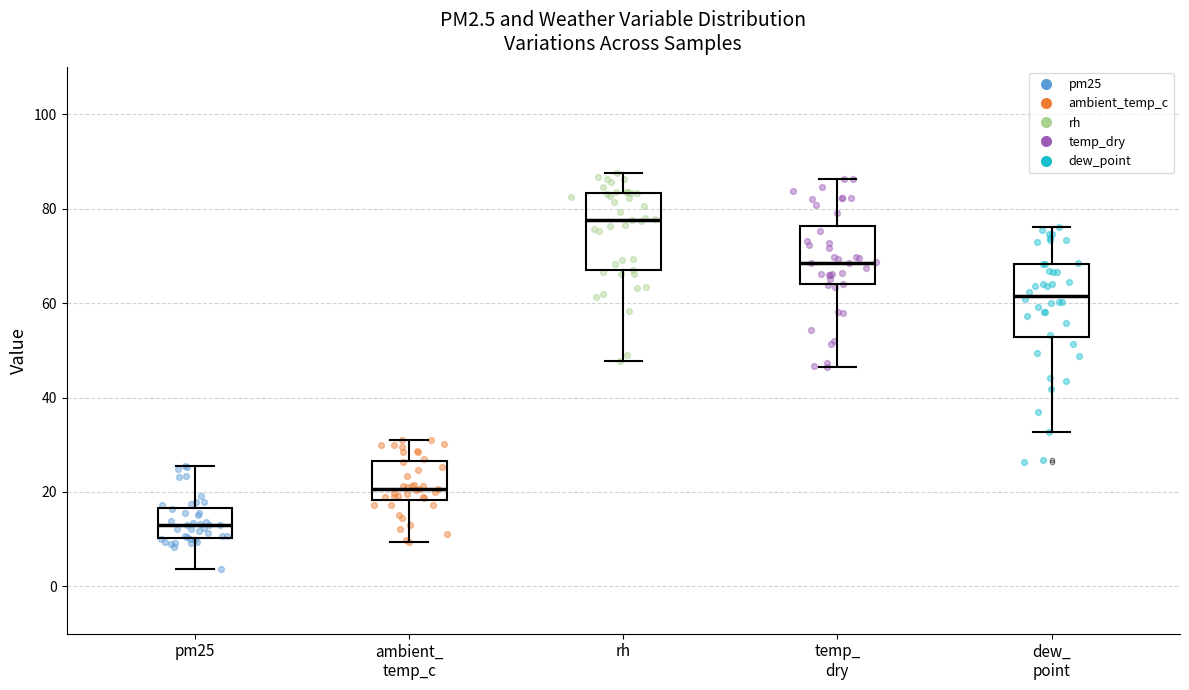

Where does the median line of the box for rh sit on the y-axis? The values are not printed on the chart, so give them approximately, as read against the axis.

78